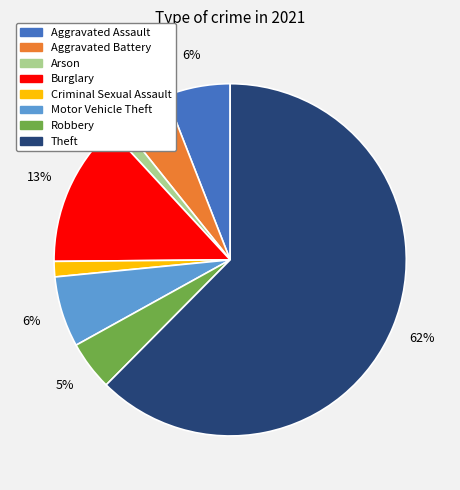

To the nearest percent, what is the average slice percentage?

12%